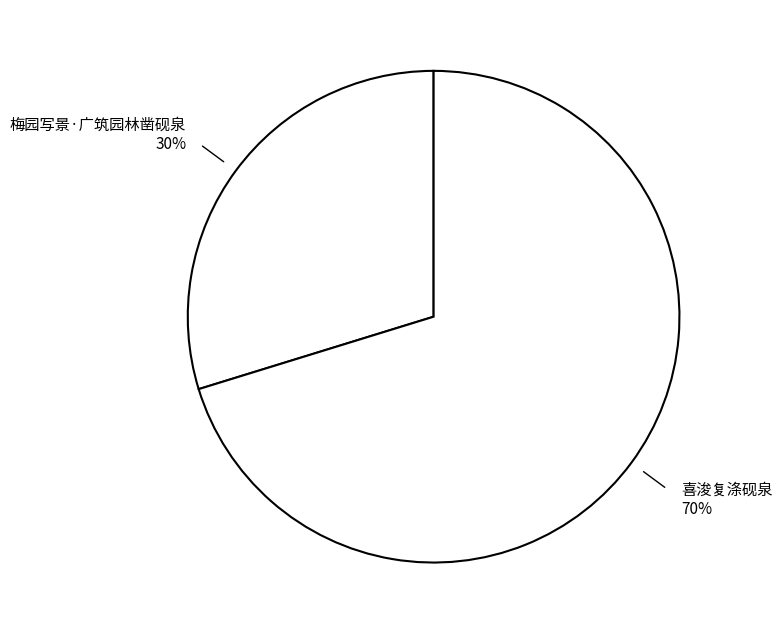

To the nearest percent, what portion does 梅园写景·广筑园林凿砚泉 represent?

30%